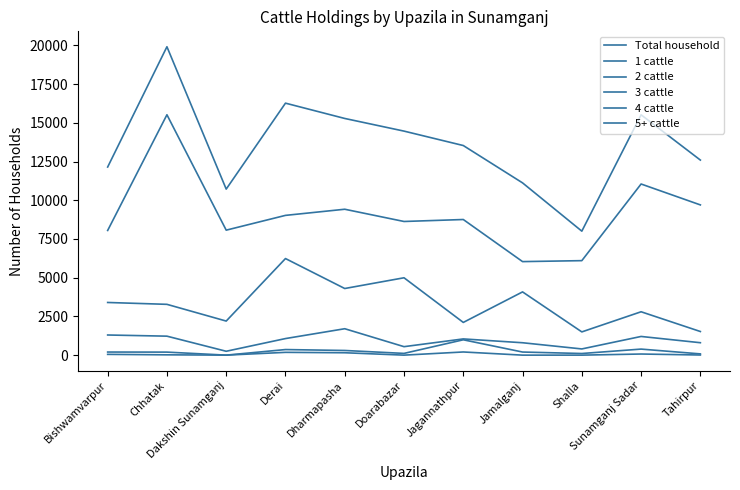

Rank the series at Dakshin Sunamganj from lowest to highest value.

4 cattle, 5+ cattle, 3 cattle, 2 cattle, 1 cattle, Total household